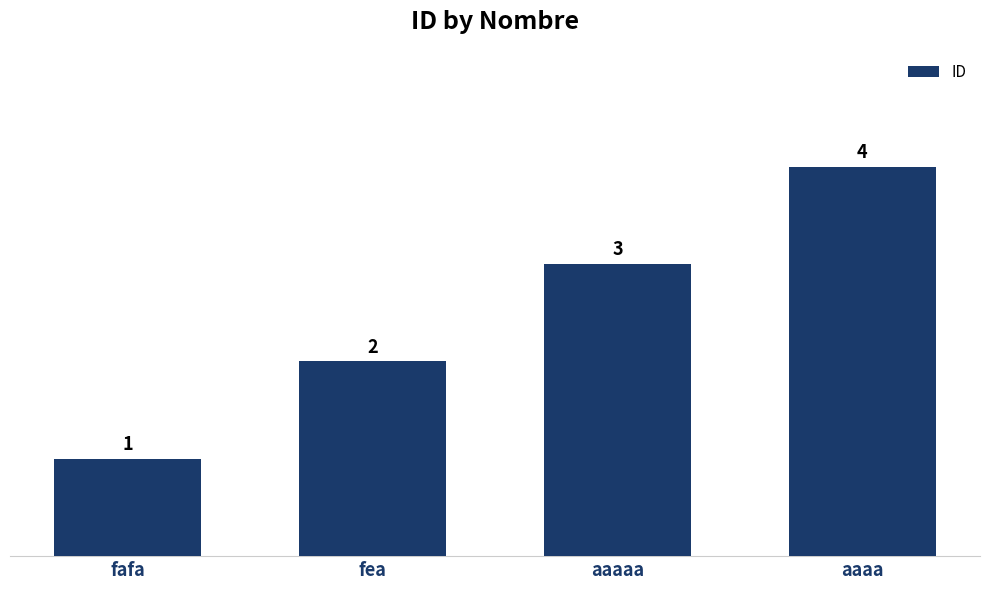

What is the maximum value shown in the chart?

4